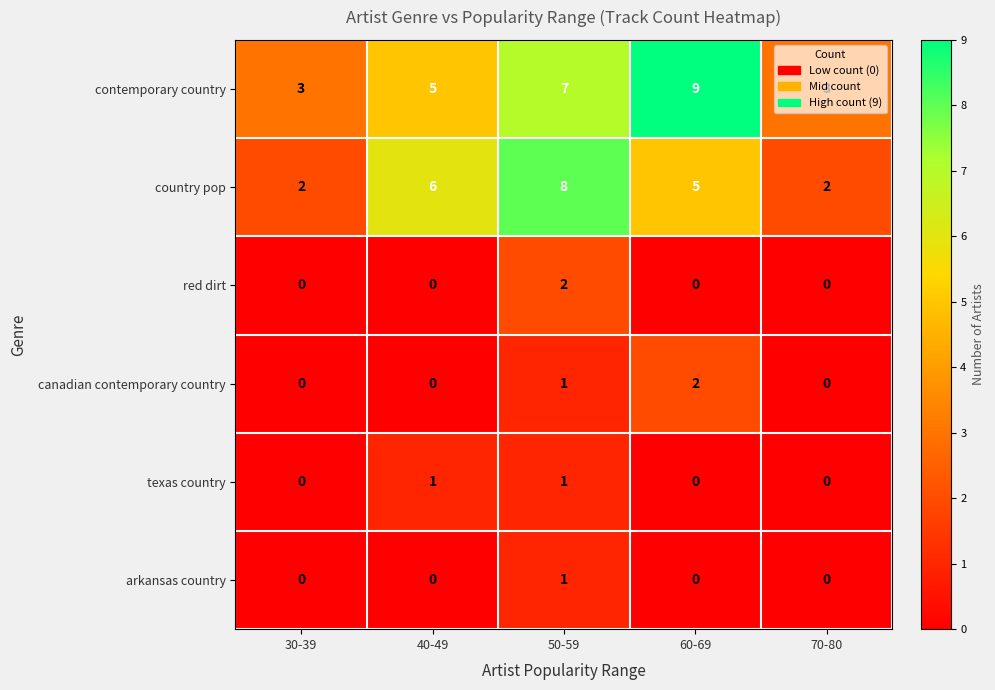

Between 50-59 and 60-69, which series saw the biggest shift?

country pop